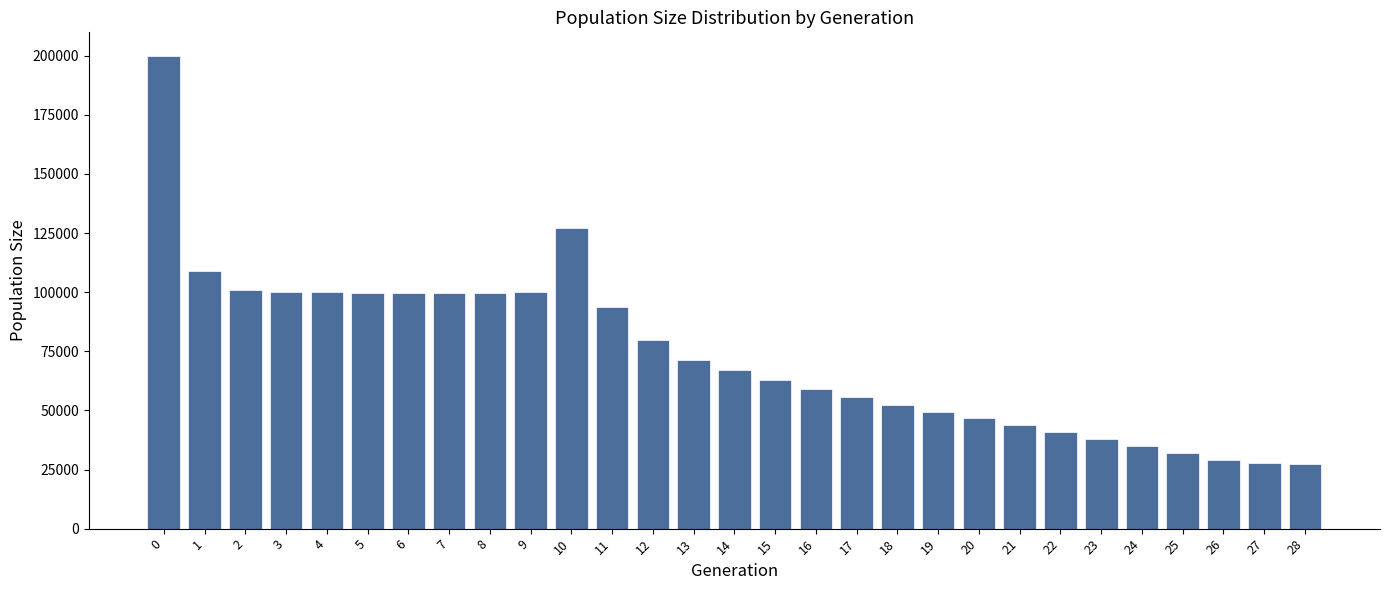

Is it true that the value at 13 is 95313?

False